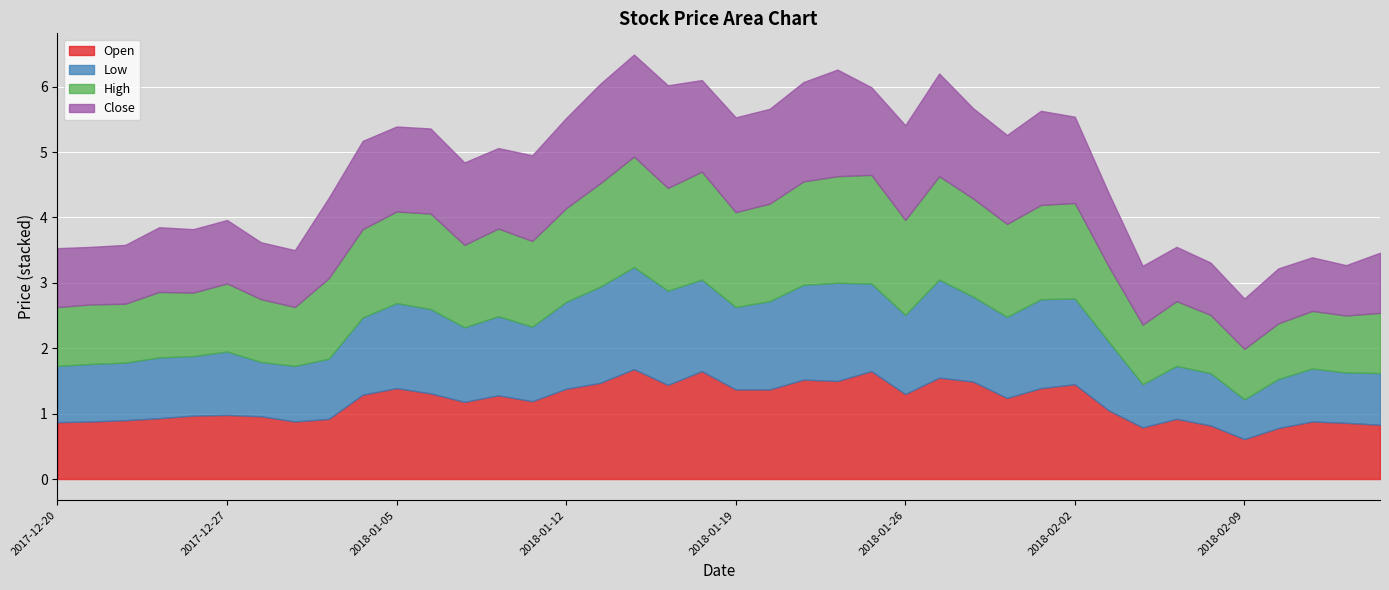

Is it true that High equals 1.2 at 2018-01-03?

True